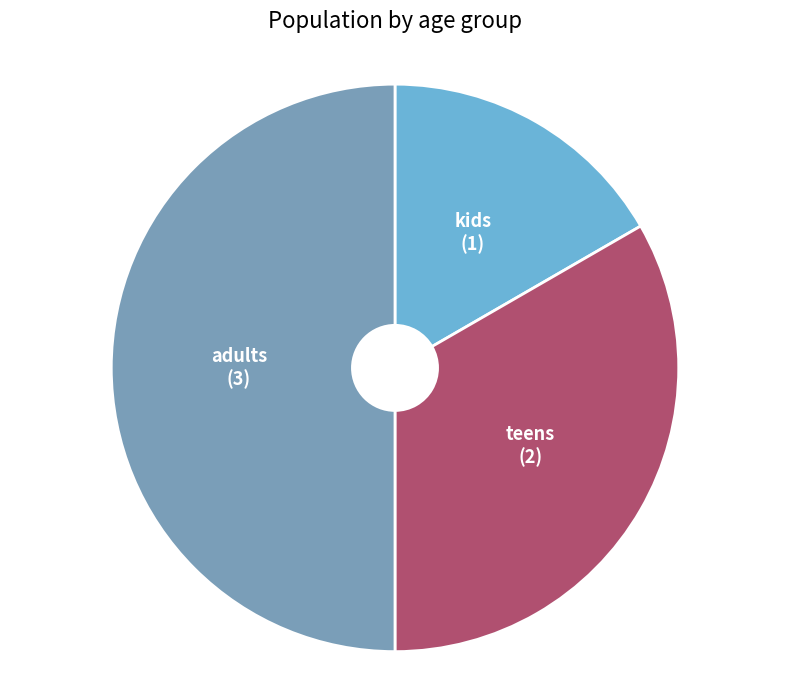

Does teens account for over 50% of the chart?

No